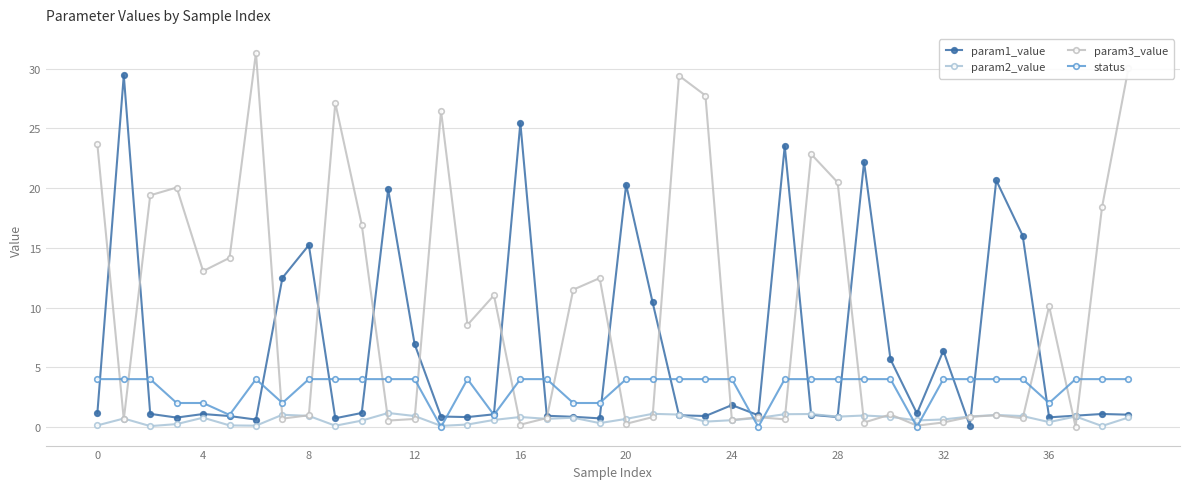

What is the difference between the maximum and minimum values in the param1_value series?

29.4